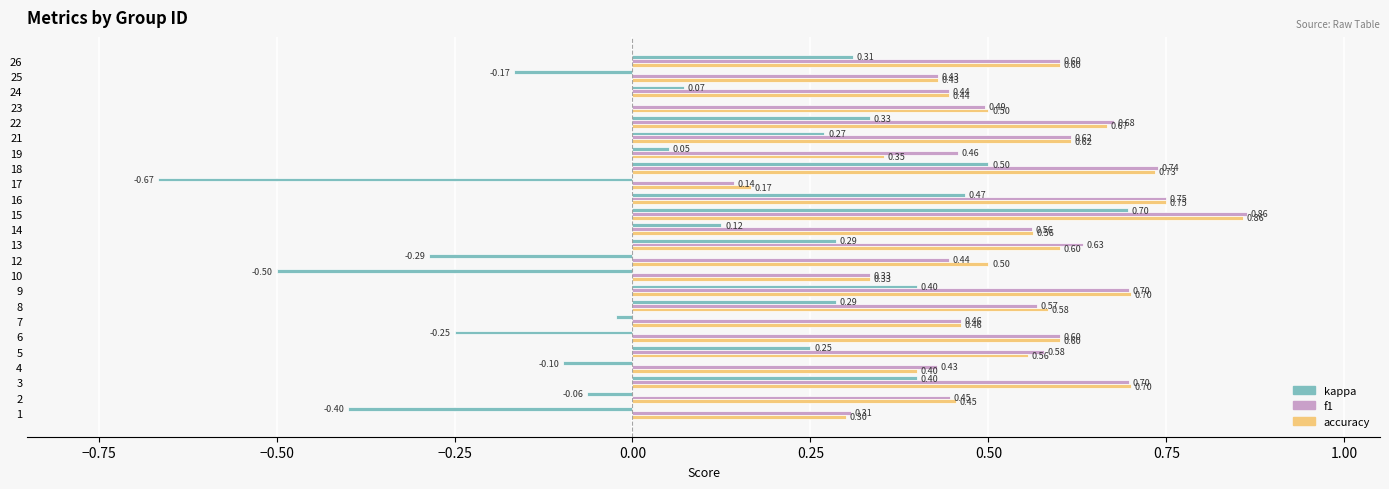

What is the sum of the accuracy values at 25 and 3?

1.1